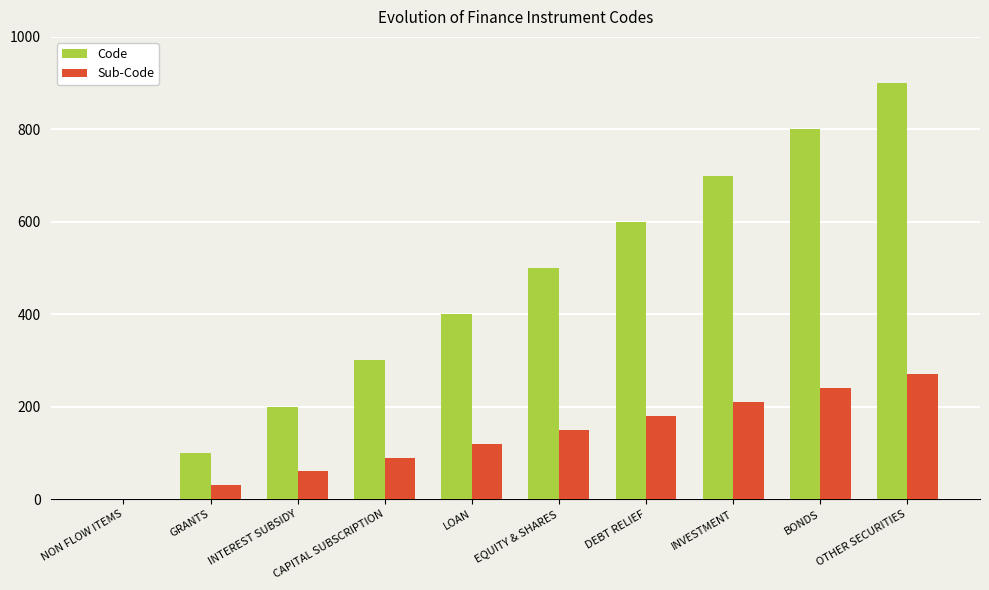

At which category is the sum across all series the highest?

OTHER SECURITIES